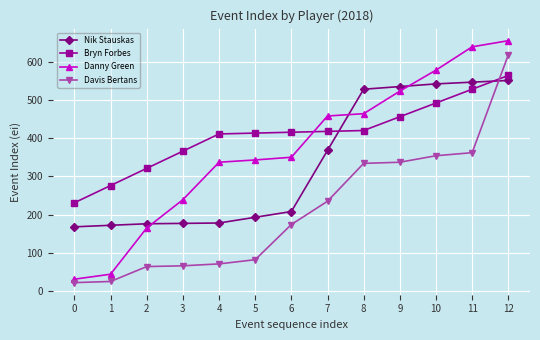

What is the spread (max minus min) of values at 2?

257.0